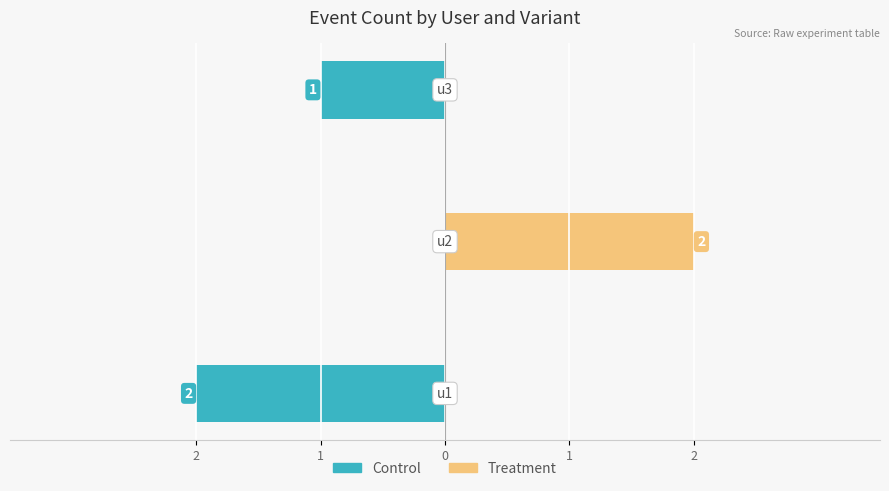

List the series in order of their peak value, lowest first.

Control, Treatment